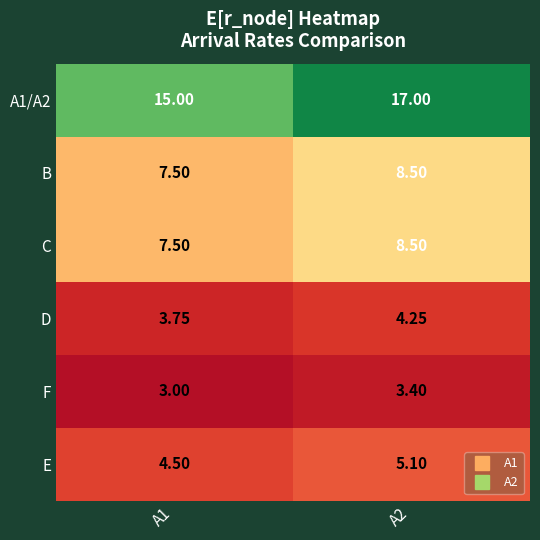

Is the value of A1/A2 at A2 greater than the value of F at A1?

Yes